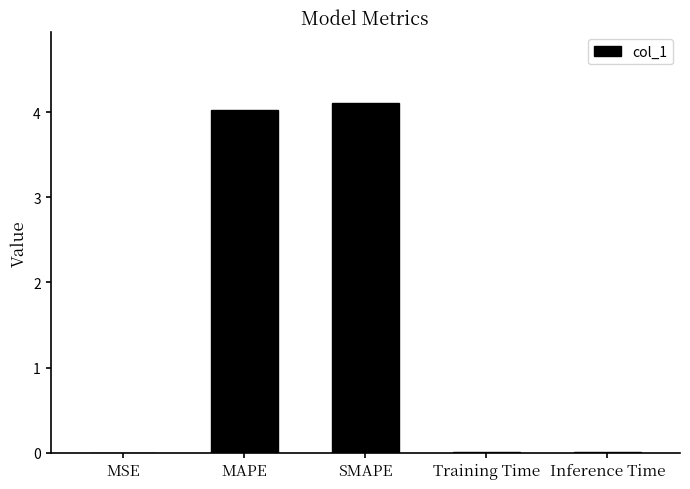

The value at MAPE is 4.0. True or false?

True